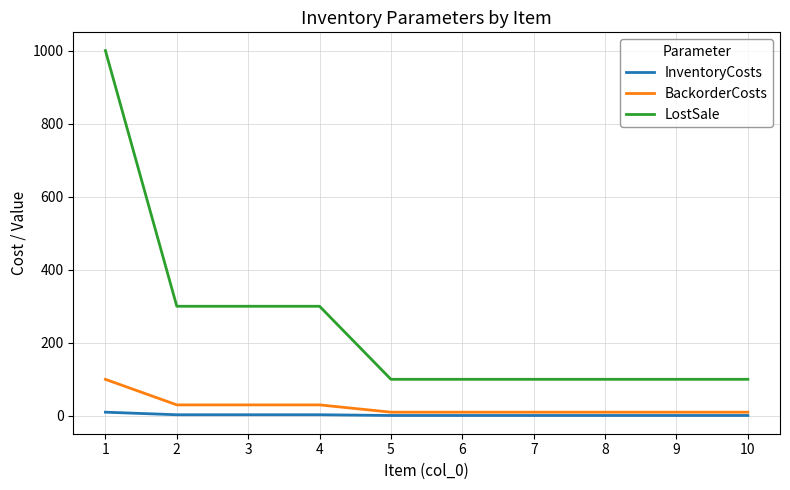

What is the sum of all BackorderCosts values?

250